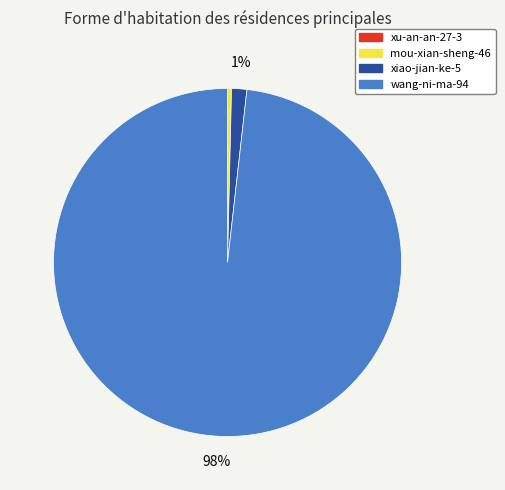

What is the largest slice in the pie chart?

wang-ni-ma-94